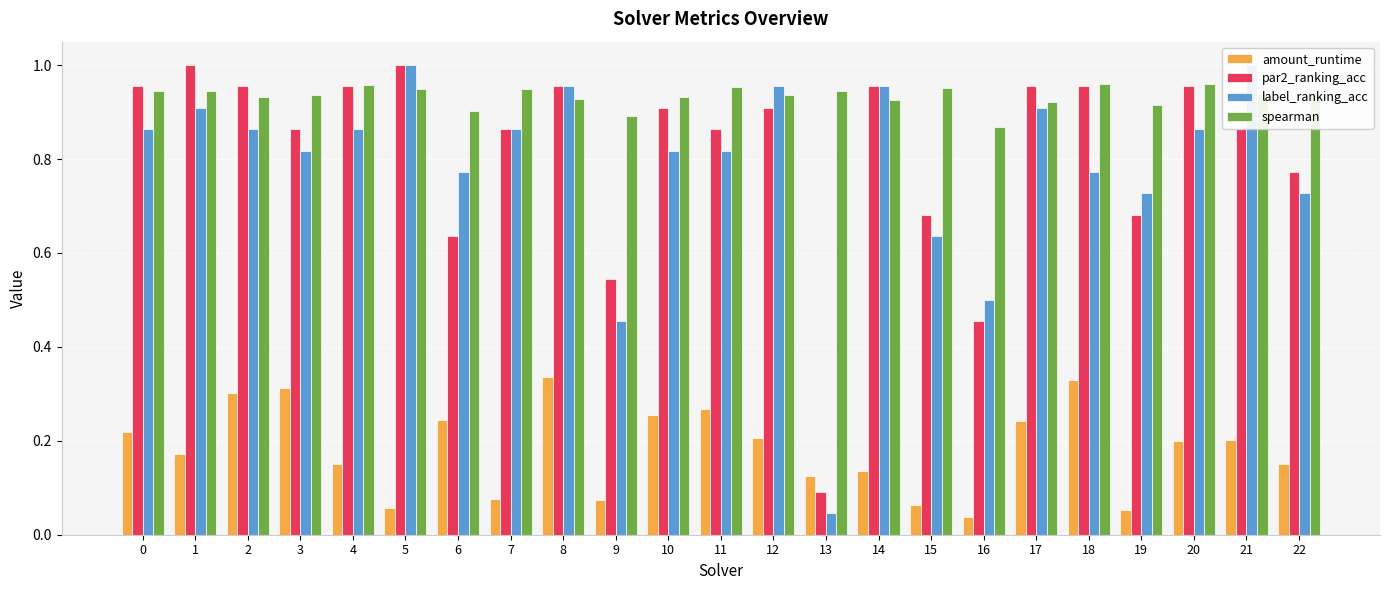

Is the value of spearman at 17 greater than the value of label_ranking_acc at 9?

Yes